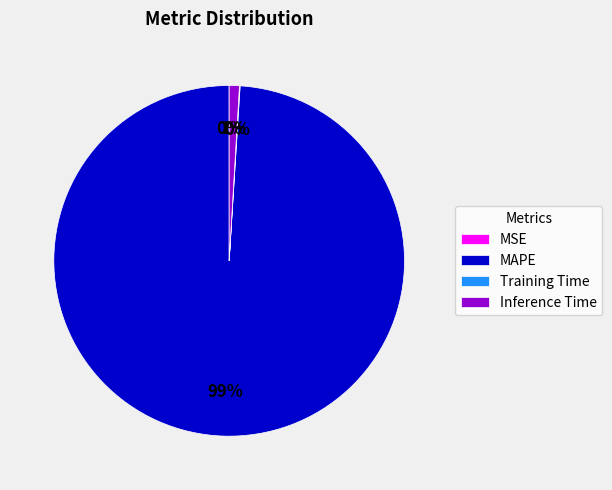

Which slice is the largest?

MAPE